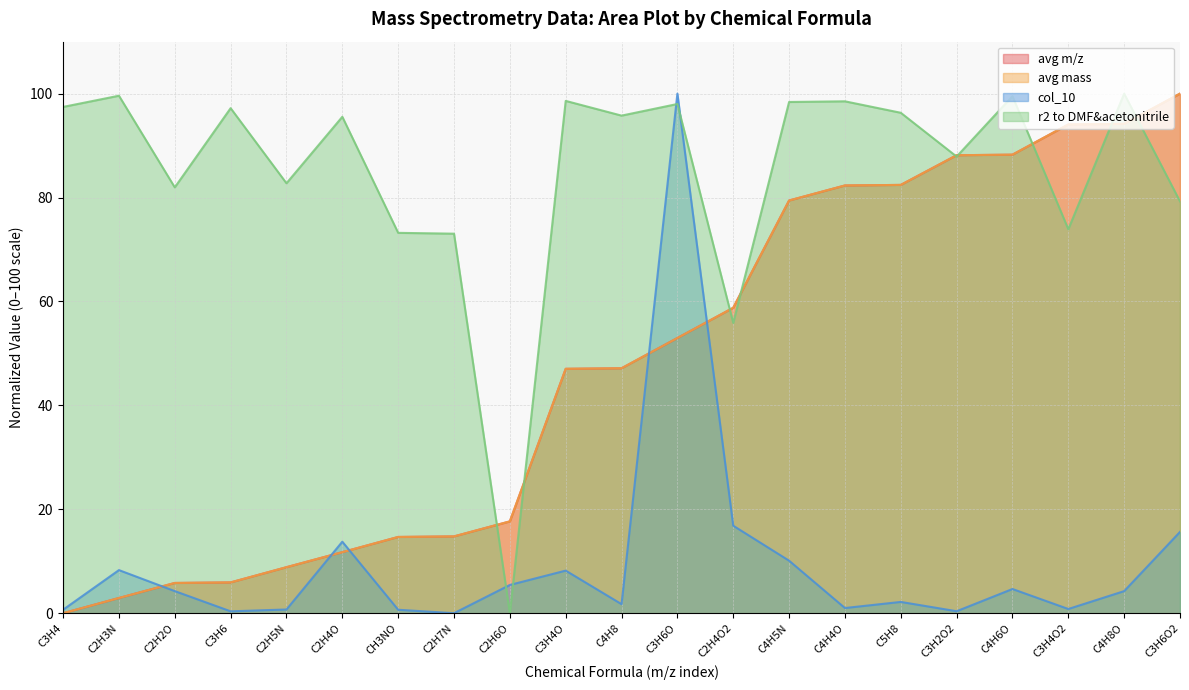

What is the difference between the second highest and second lowest values in the avg m/z series?

91.3